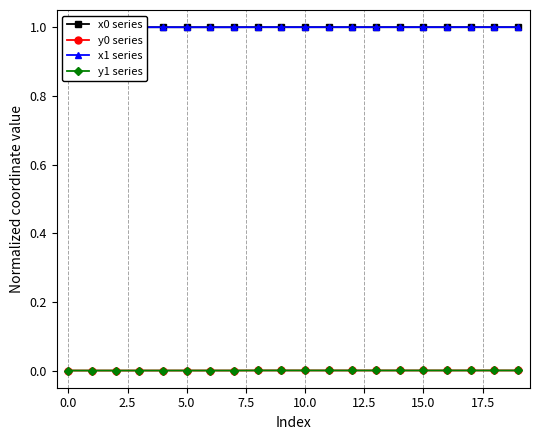

True or false: y1 series and x0 series cross at least once.

False